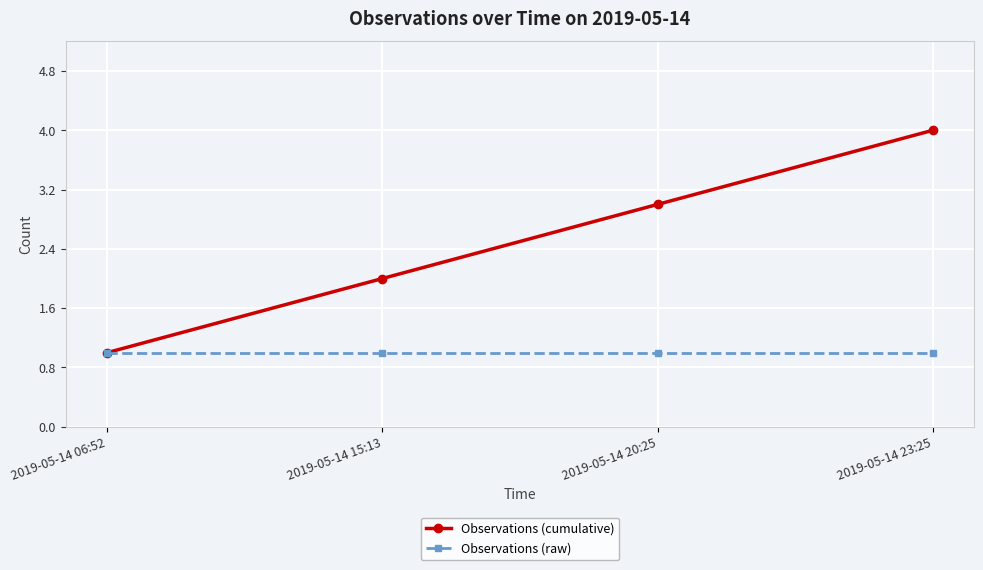

How many lines are shown in the chart?

2